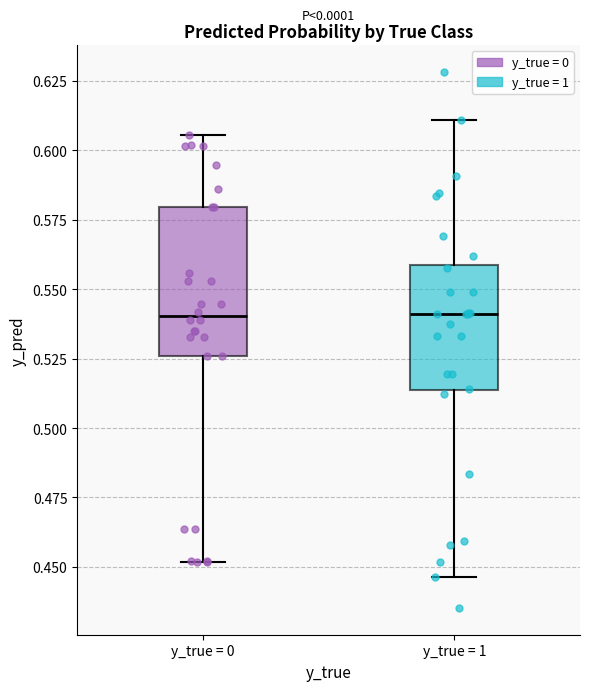

Reading left to right, read every box against the y-axis: the position of its median line, the range the box covers, and the ends of its whiskers. The values are not printed on the chart, so give them approximately, as read against the axis.

y_true = 0: median 0.540, box 0.525 to 0.580, whiskers 0.450 to 0.605
y_true = 1: median 0.540, box 0.515 to 0.560, whiskers 0.445 to 0.610